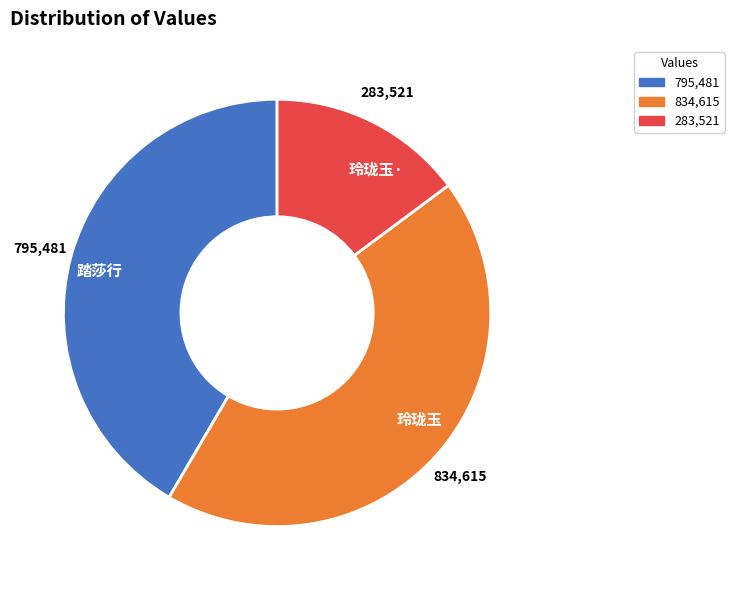

What is the ratio of the value at 玲珑玉 to the value at 踏莎行?

1.0